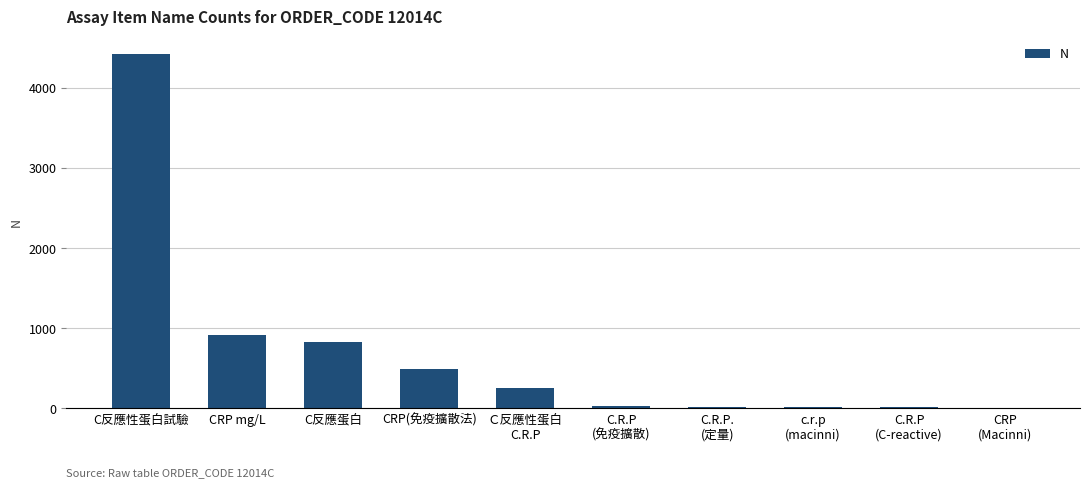

Are the bars grouped side by side (vs. stacked)?

No